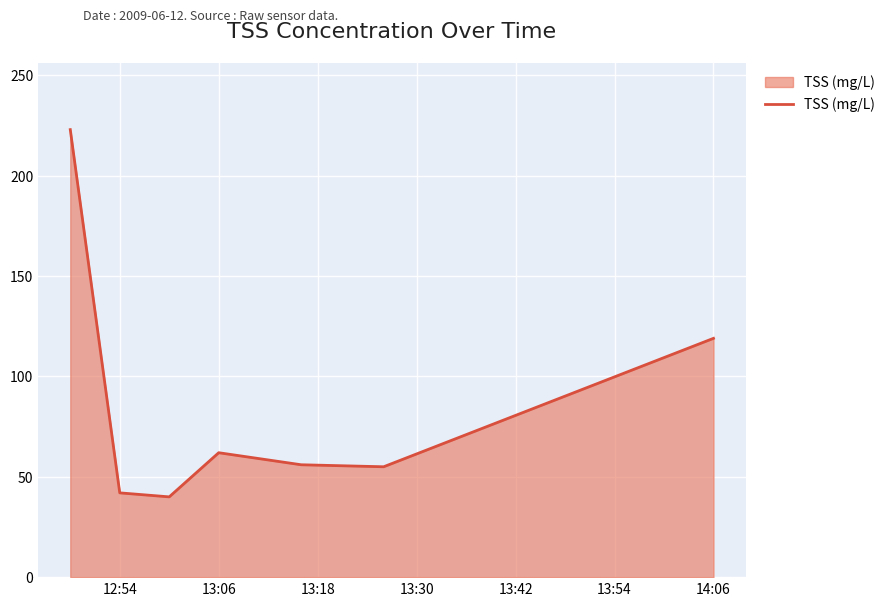

What is the sum of all values?

597